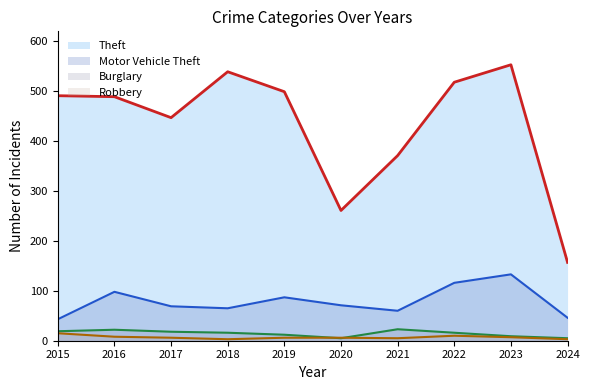

At which category is the sum across all series the highest?

2023